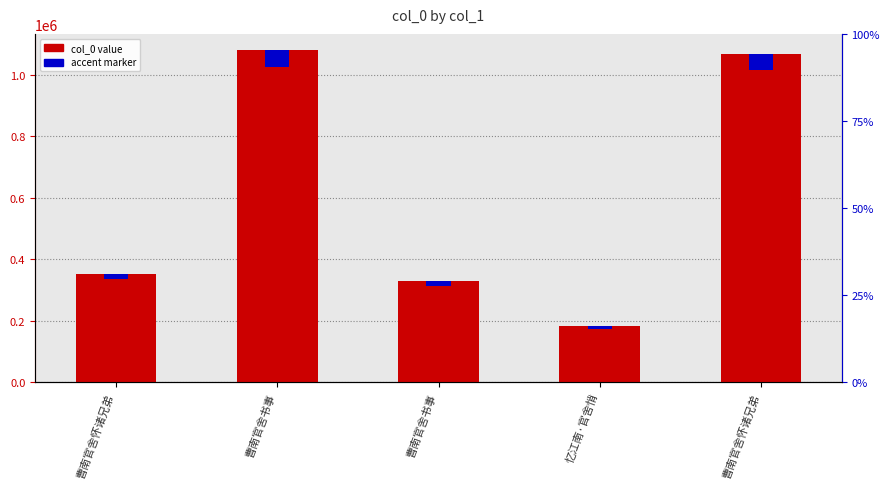

How many values in the accent marker series are below 17580?

2